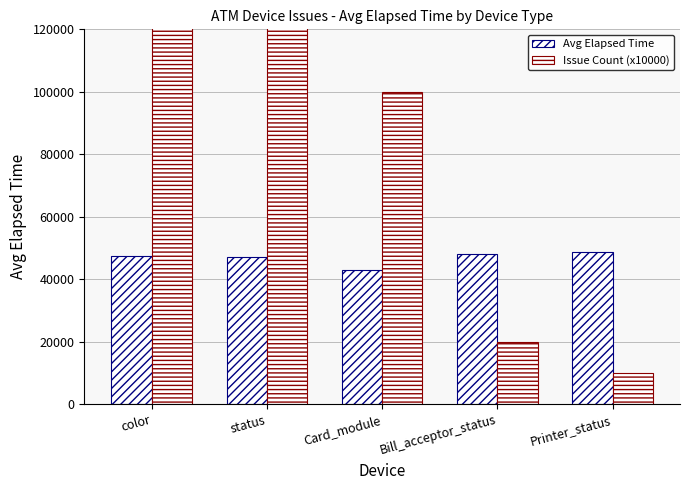

What value does the Issue Count (x10000) series have at Card_module, to the nearest 100?

100000